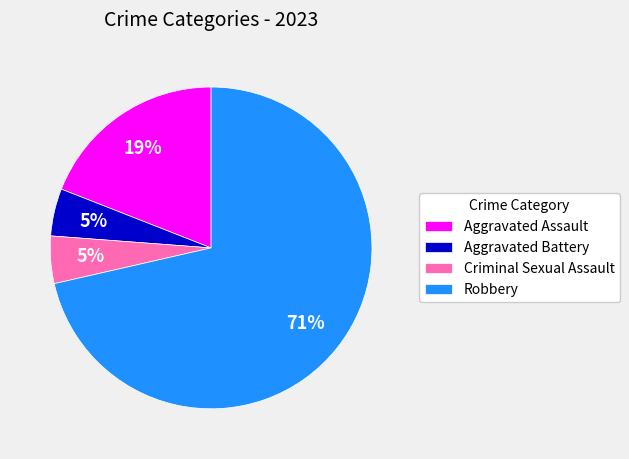

To the nearest percent, what is the average slice percentage?

25%